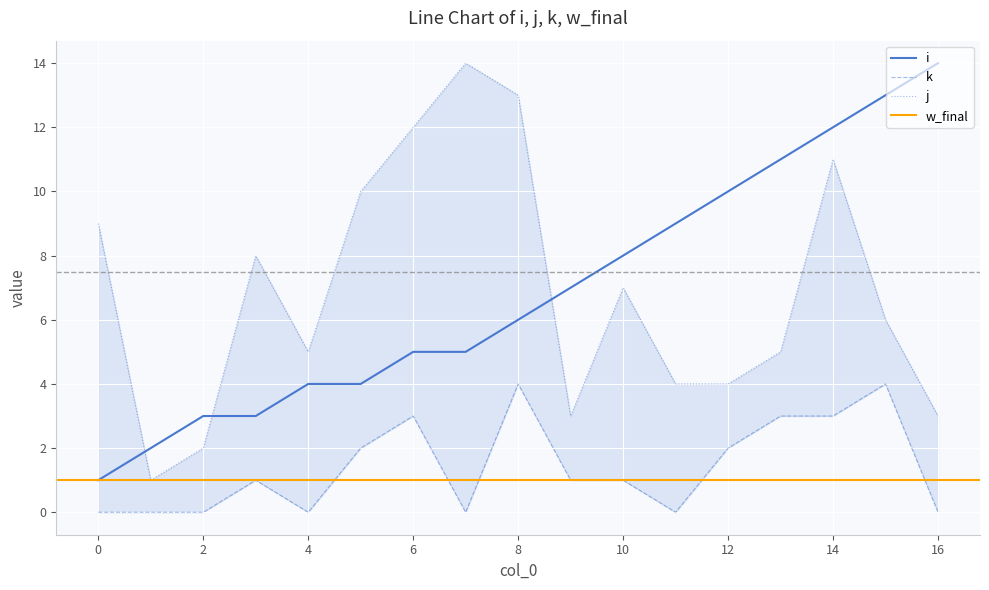

True or false: j and k cross at least once.

False